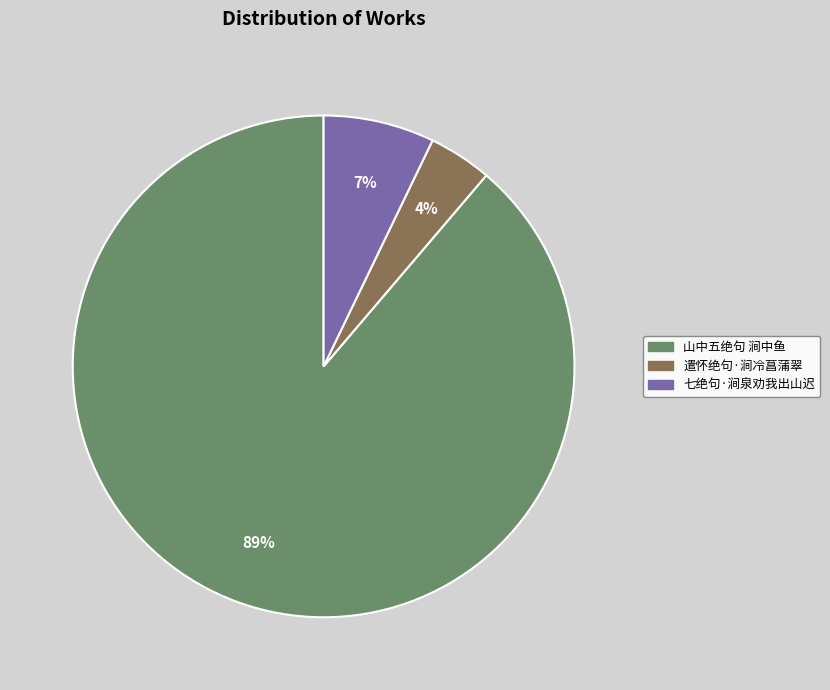

What is the ratio of the value at 七绝句·涧泉劝我出山迟 to the value at 遣怀绝句·涧冷菖蒲翠?

1.8